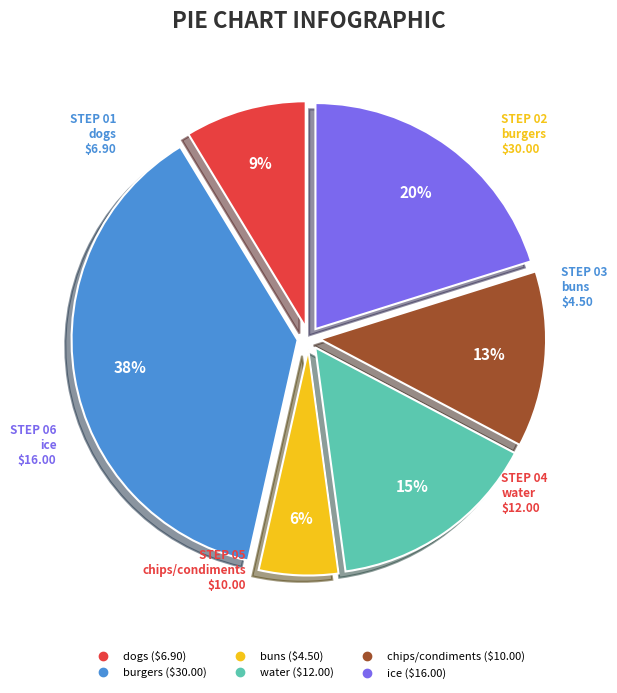

Count the number of slices in the pie.

6